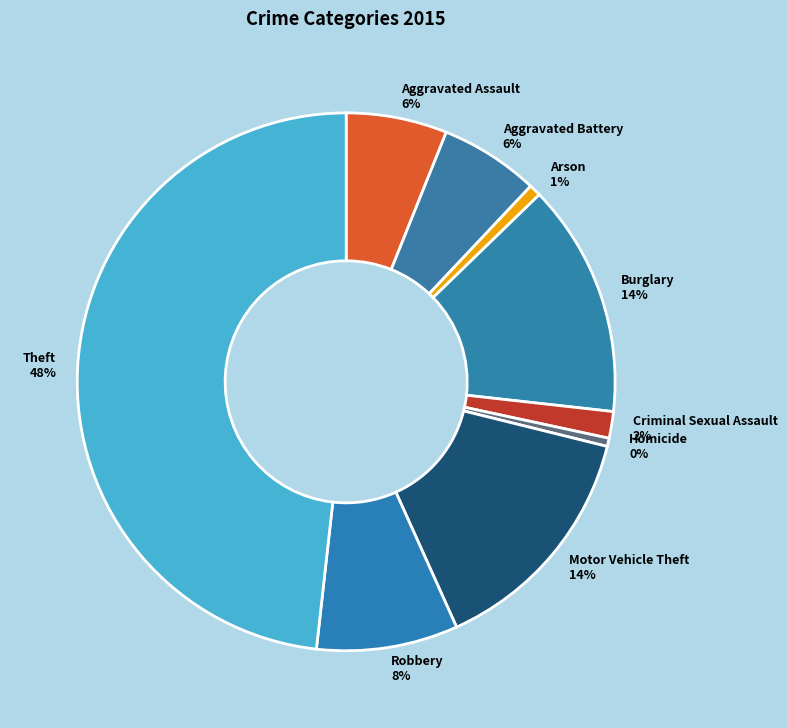

Combined, do Aggravated Assault and Arson account for over 50%?

No